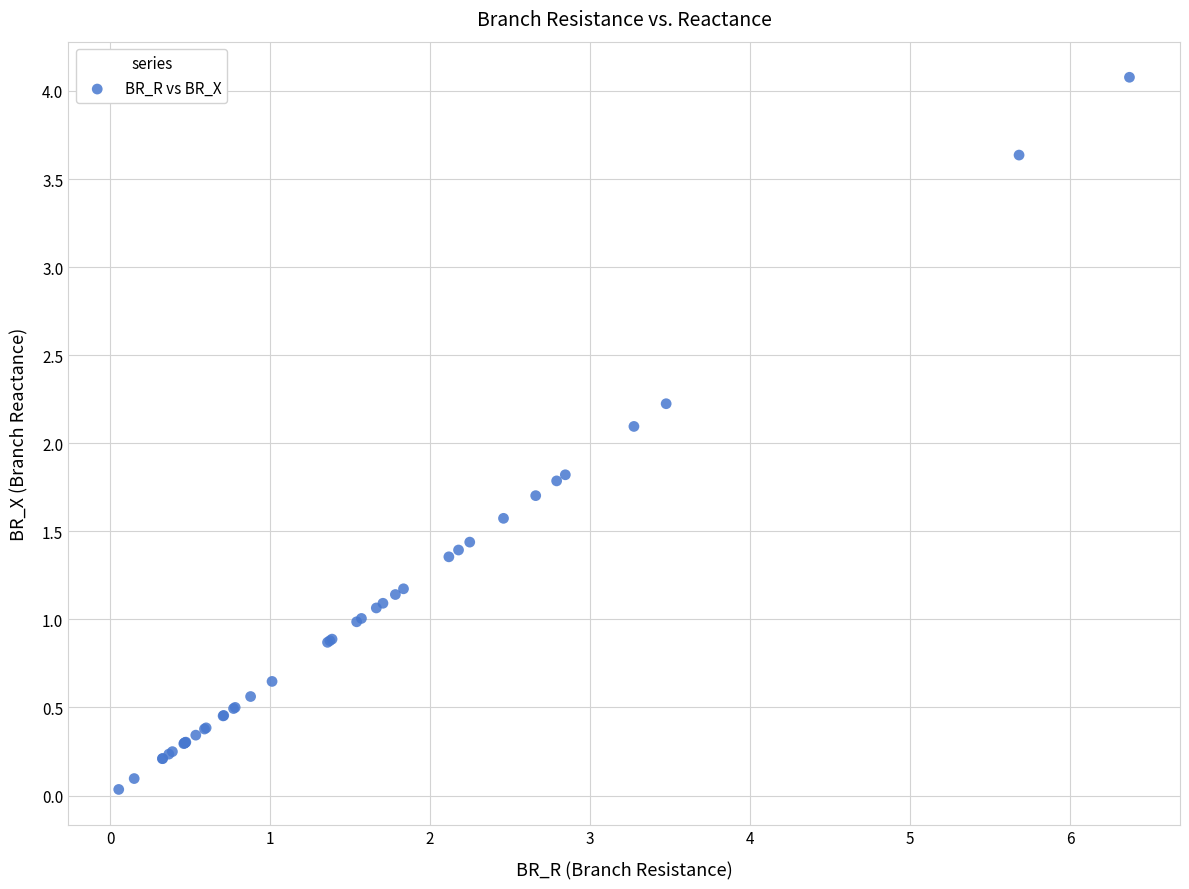

What Y value in the scatter plot is closest to 2?

2.1